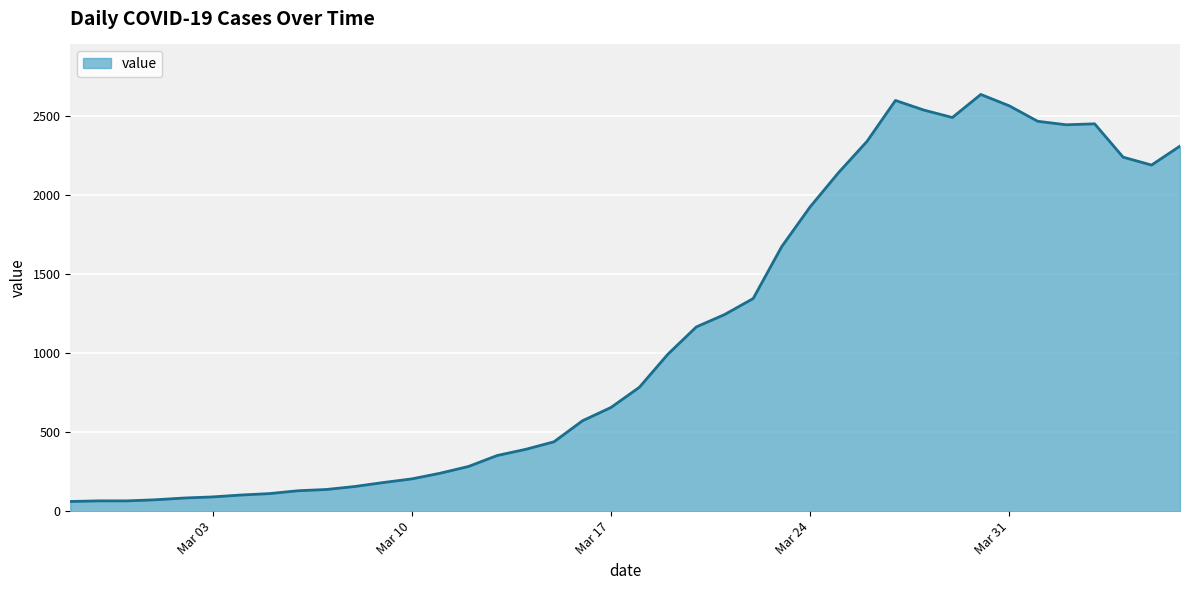

What is the minimum value shown in the chart?

61